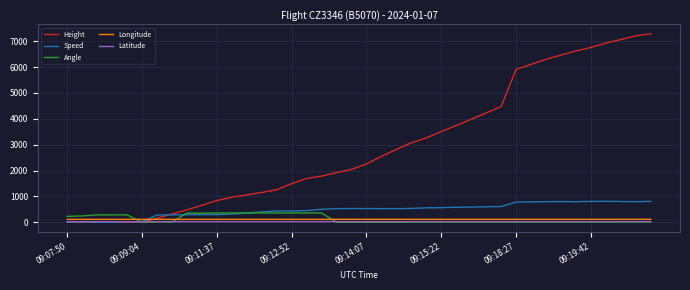

Which series has the largest total across all categories?

Height